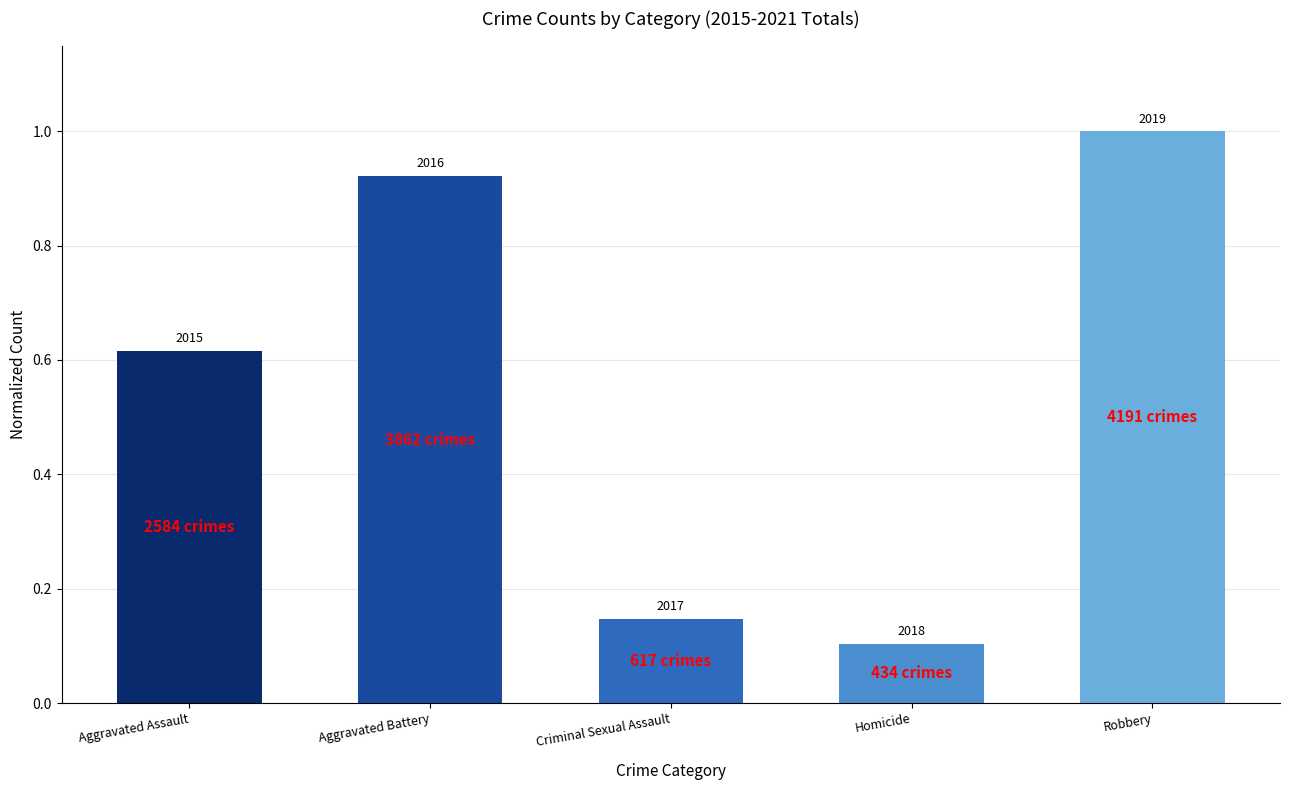

What is the value of the 5th bar from the left?

1.0